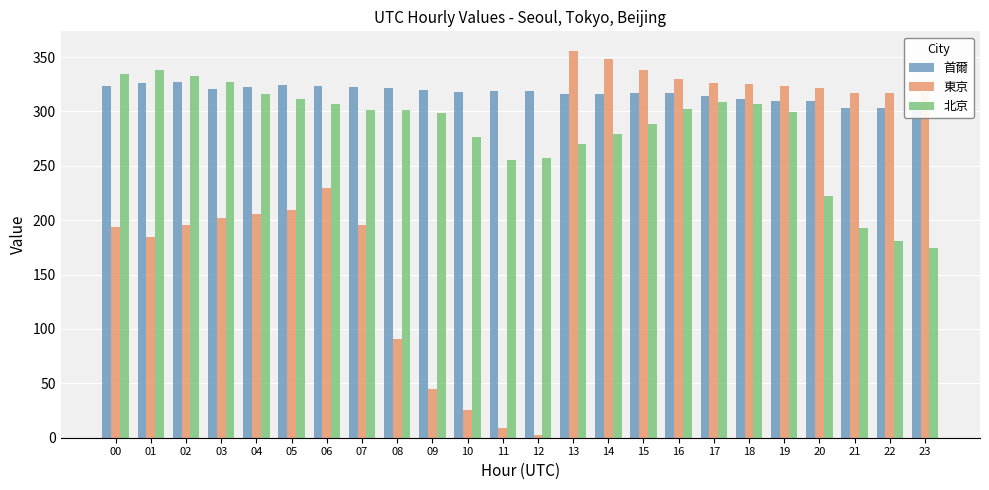

The 北京 series shows 255.6 at 11. True or false?

True